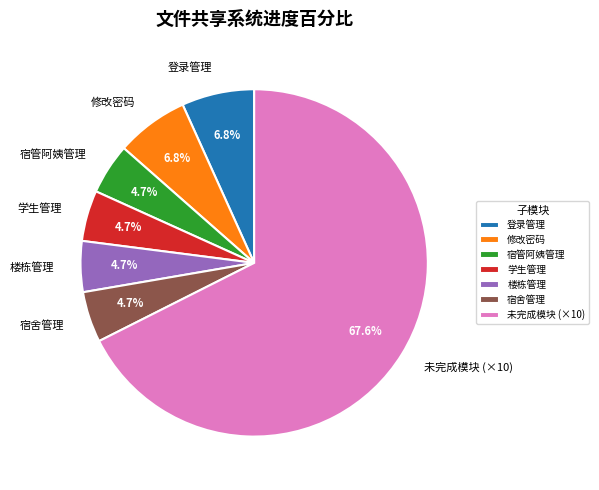

What portion of the pie excludes 楼栋管理?

95.3%